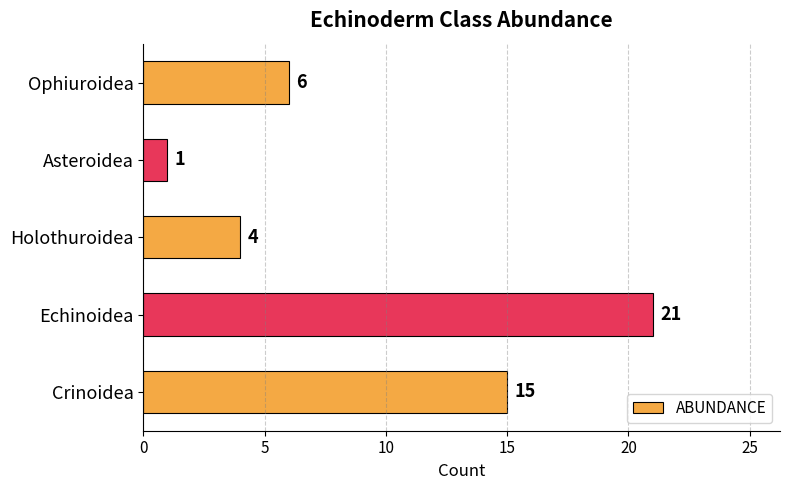

How many data points does each series have?

5